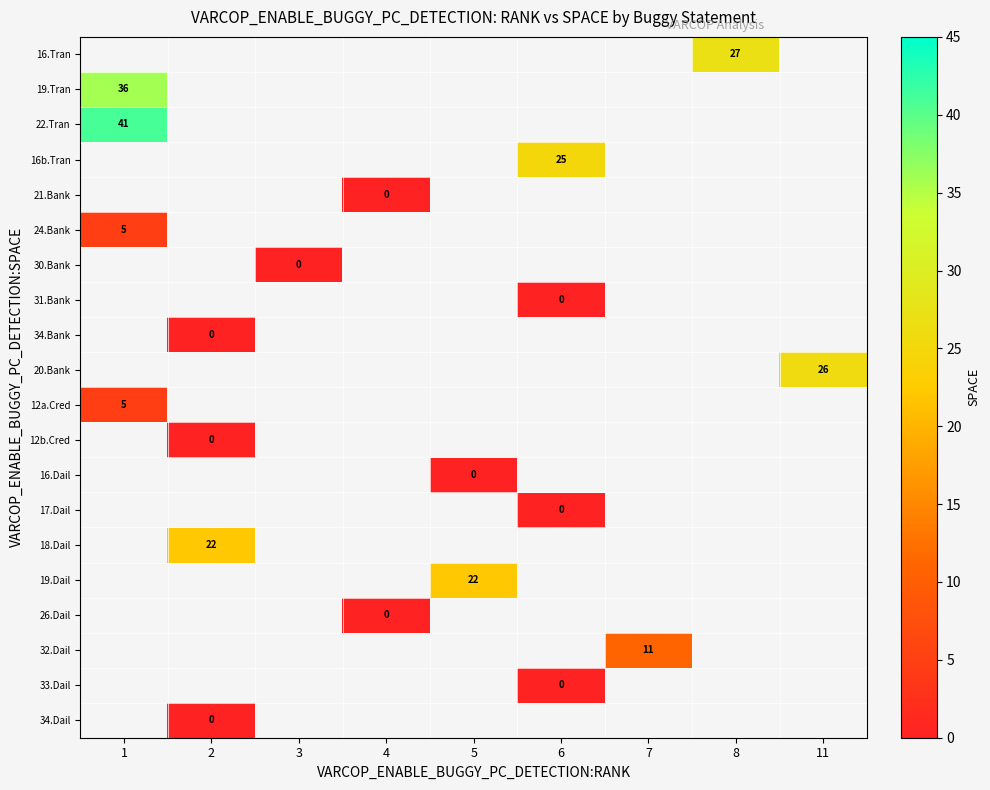

How many positive values does the 24.Bank series have?

1